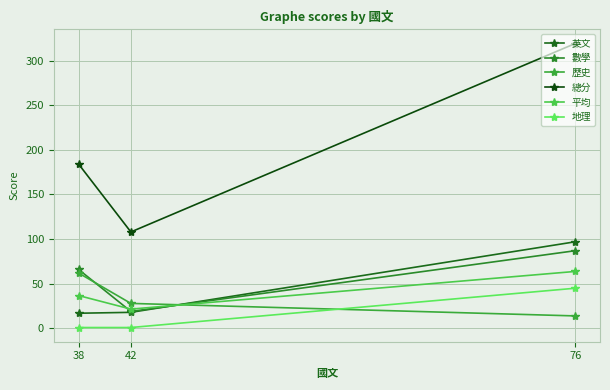

What is the spread (max minus min) of values at 76?

305.0